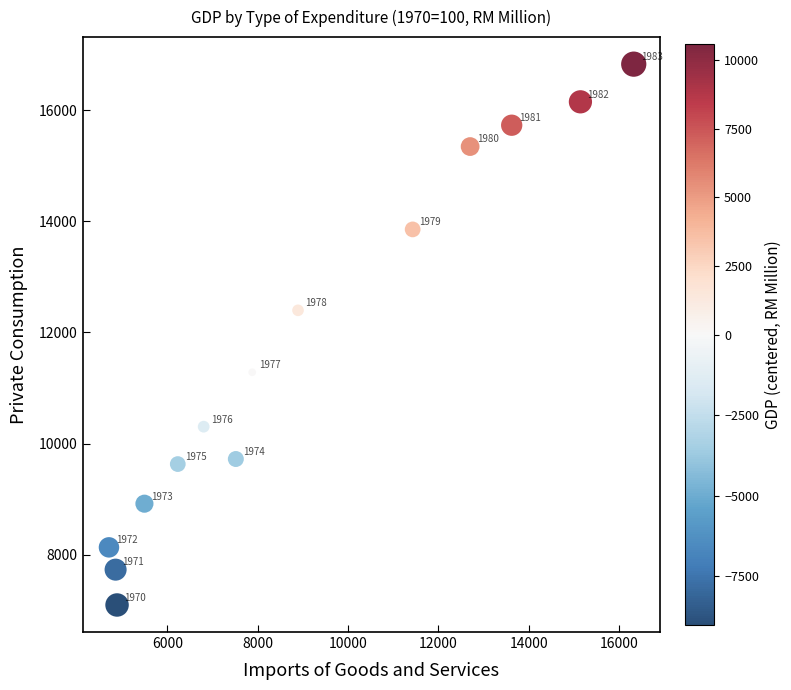

What is the range of Y values (max minus min)?

9733